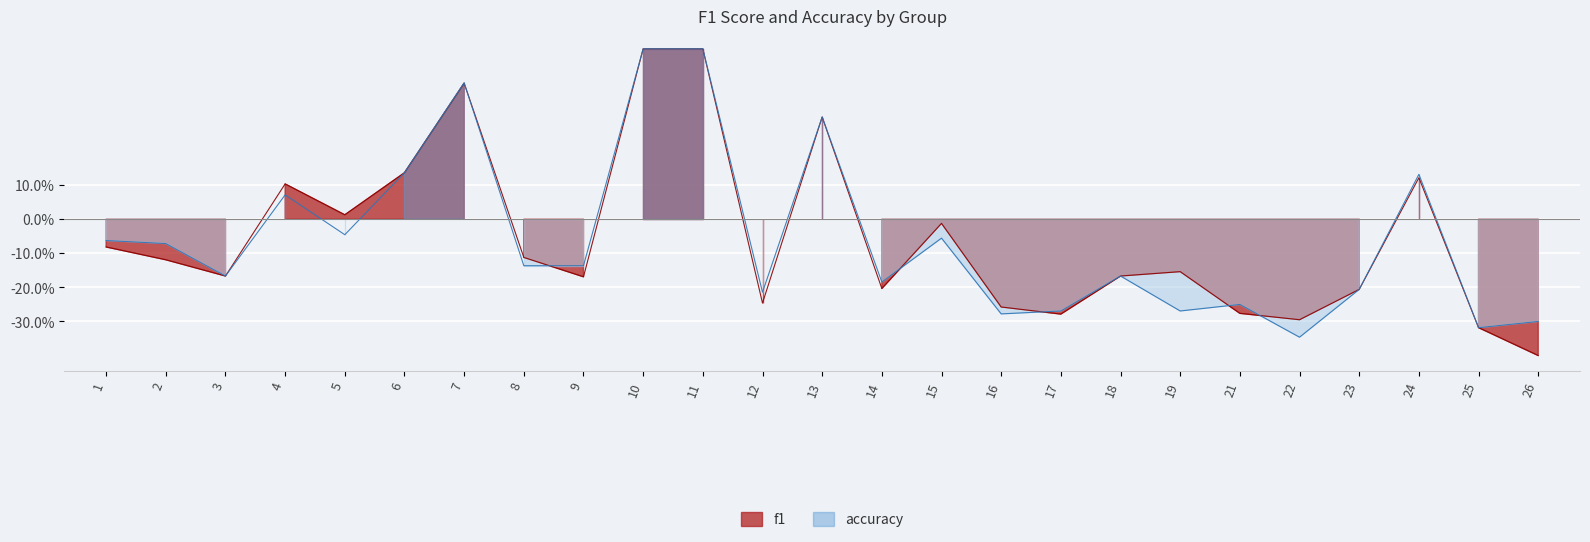

How many values in the accuracy series are below 0?

18